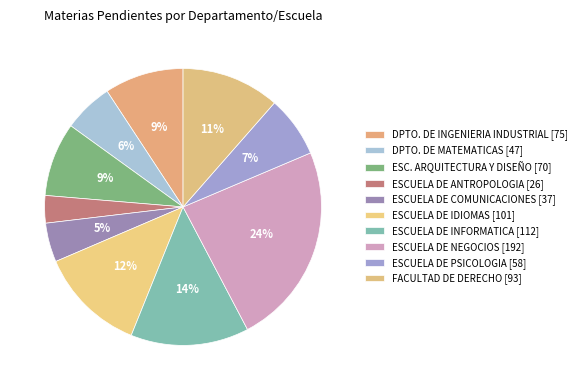

Rank the categories by value from highest to lowest.

ESCUELA DE NEGOCIOS, ESCUELA DE INFORMATICA, ESCUELA DE IDIOMAS, FACULTAD DE DERECHO, DPTO. DE INGENIERIA INDUSTRIAL, ESC. ARQUITECTURA Y DISEÑO, ESCUELA DE PSICOLOGIA, DPTO. DE MATEMATICAS, ESCUELA DE COMUNICACIONES, ESCUELA DE ANTROPOLOGIA